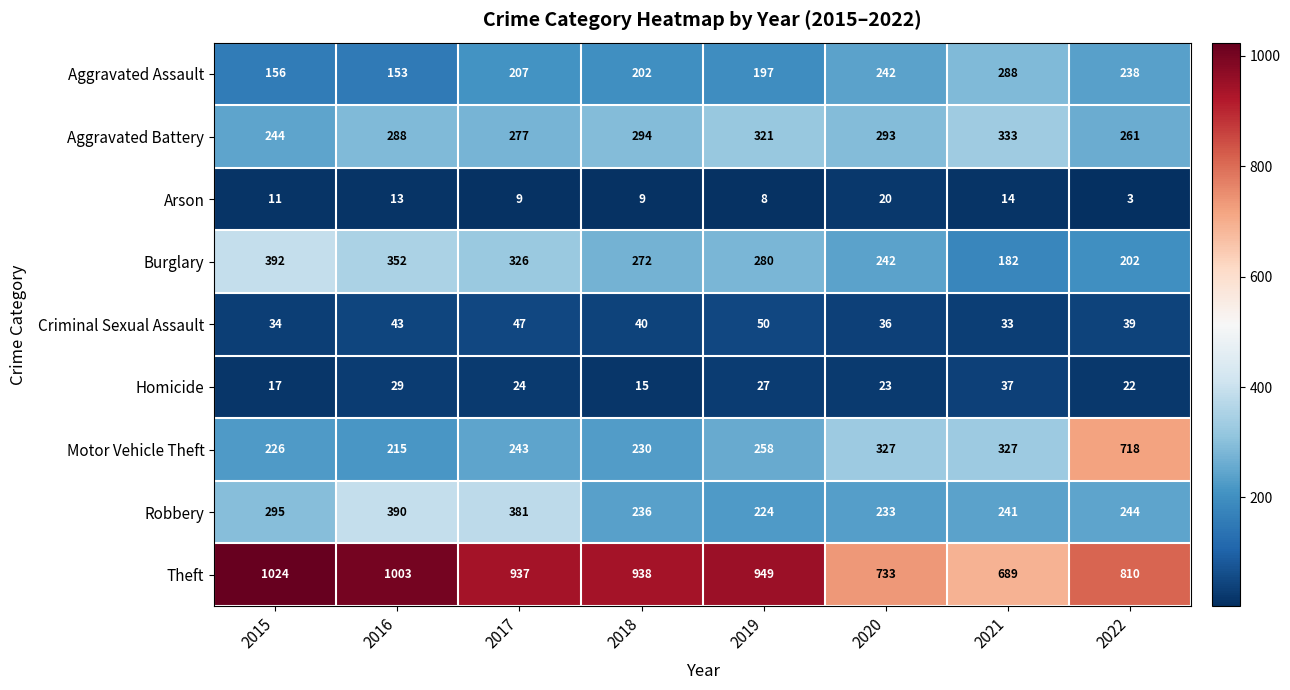

What is the minimum value shown in the chart?

3